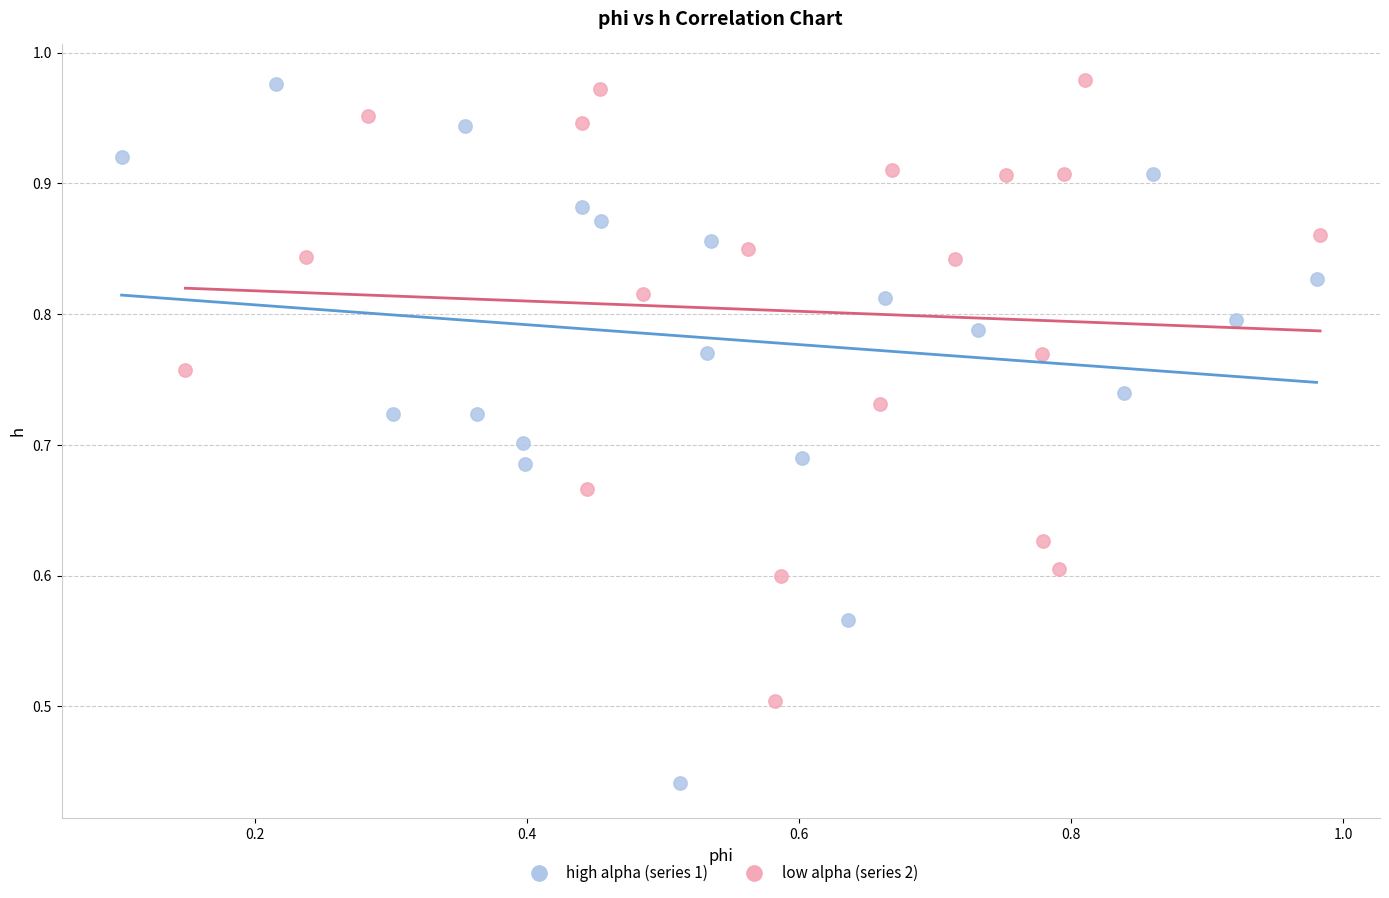

Which series reaches the minimum Y coordinate?

high alpha (series 1)